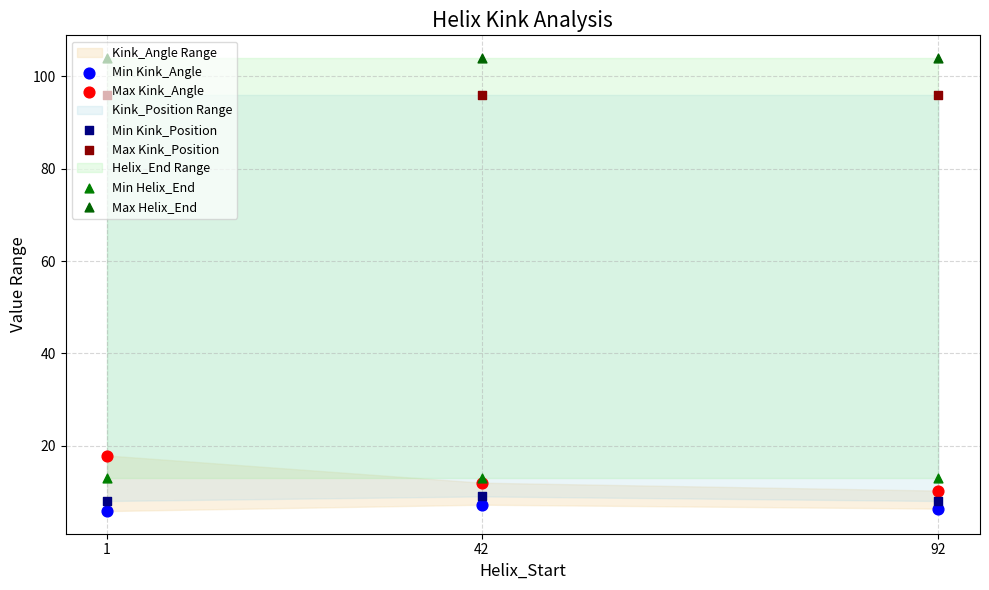

Which series reaches the minimum Y coordinate?

Min Kink_Angle